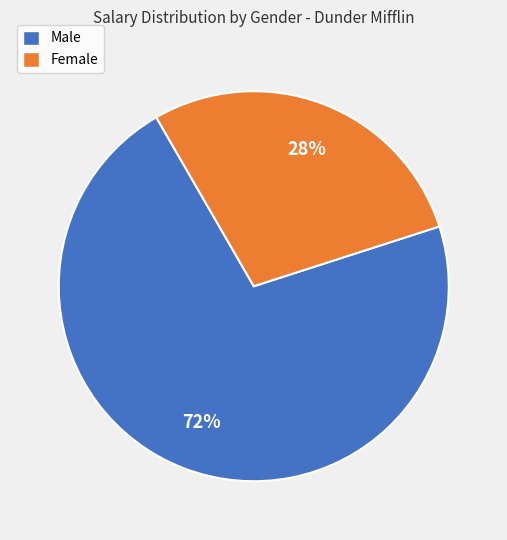

Is there any slice that represents more than half of the pie?

Yes